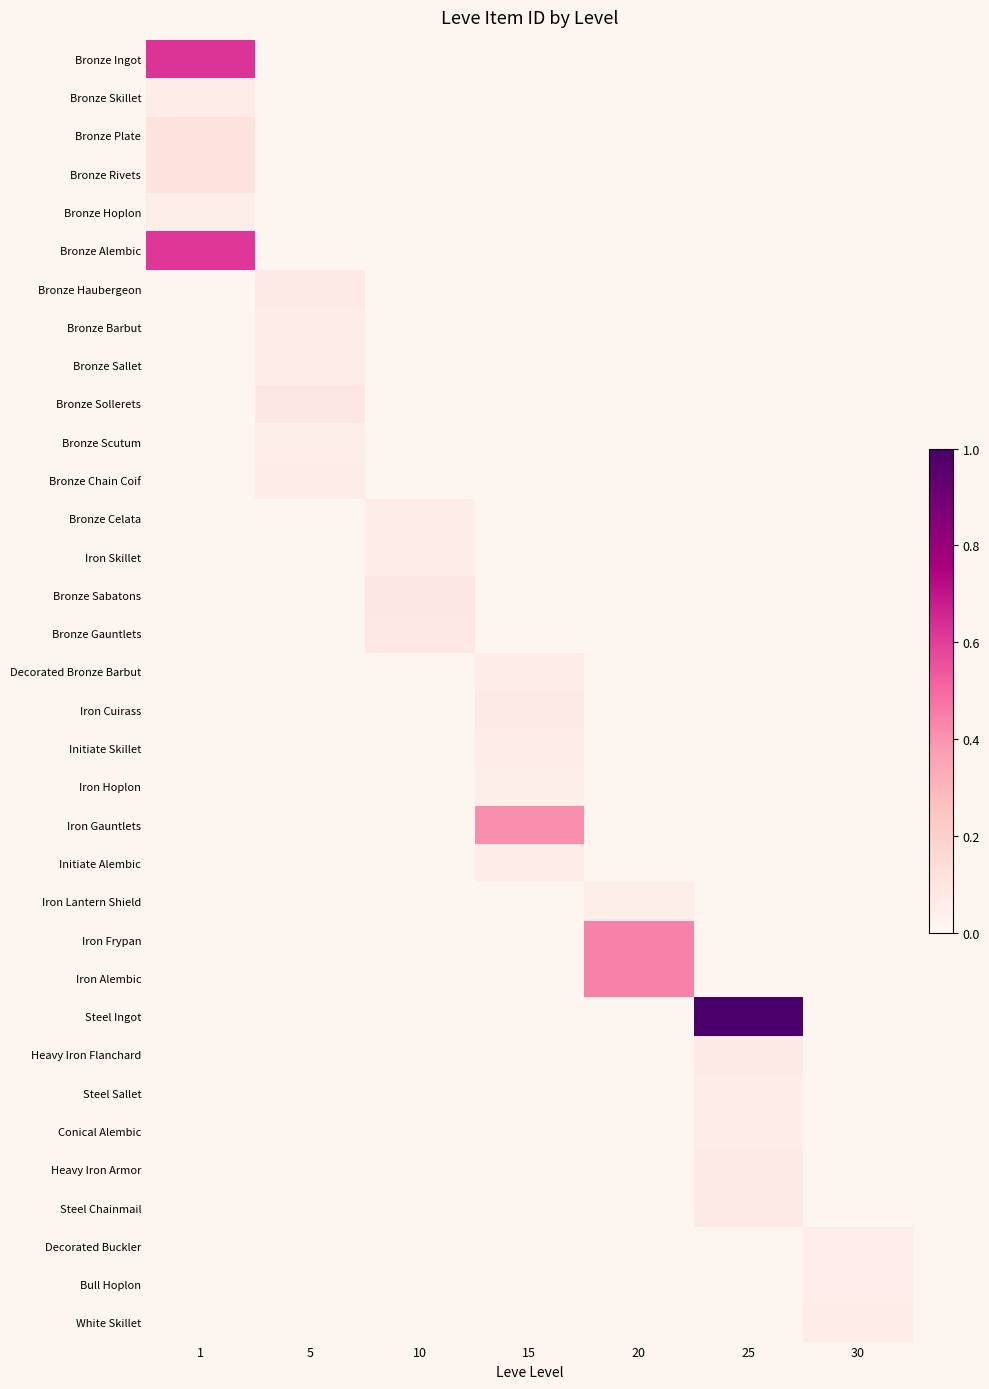

At how many categories does at least one series exceed 0?

7